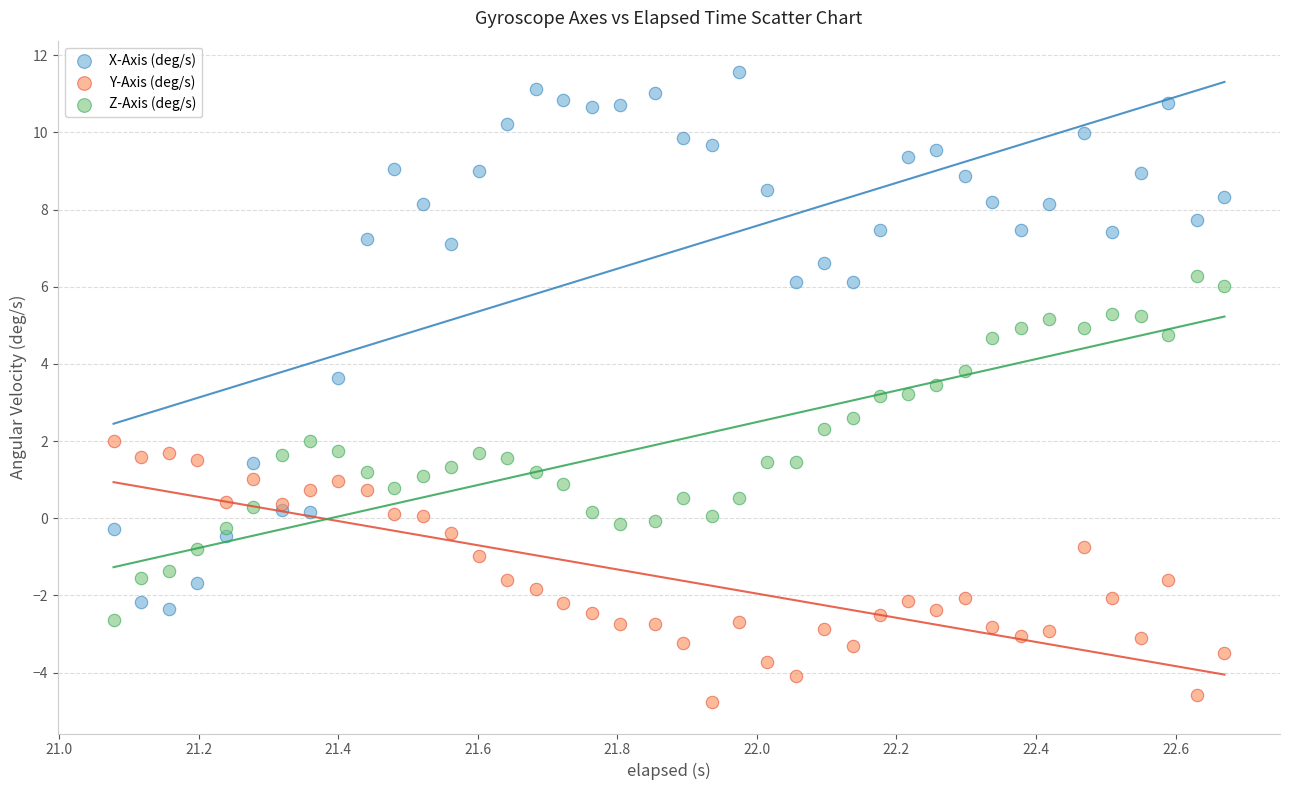

What are all the series names shown in the legend?

X-Axis (deg/s), Y-Axis (deg/s), Z-Axis (deg/s)